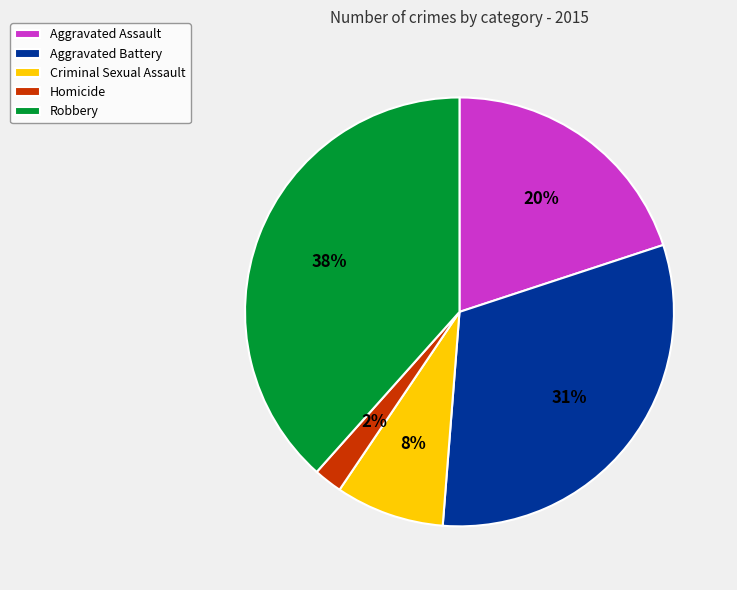

How many slices are in this pie chart?

5